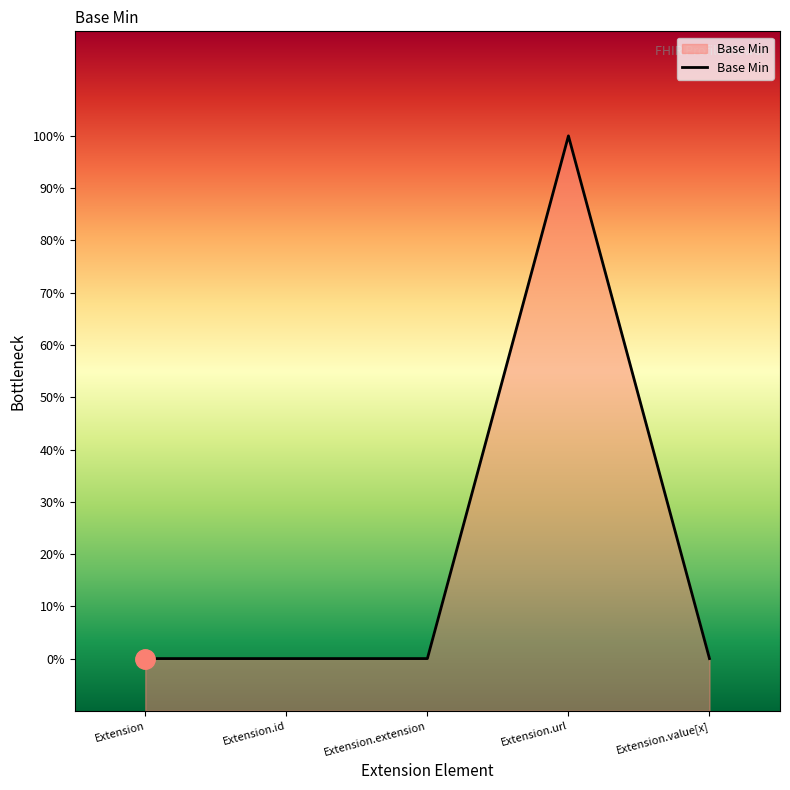

What position from the left is Extension.id?

2